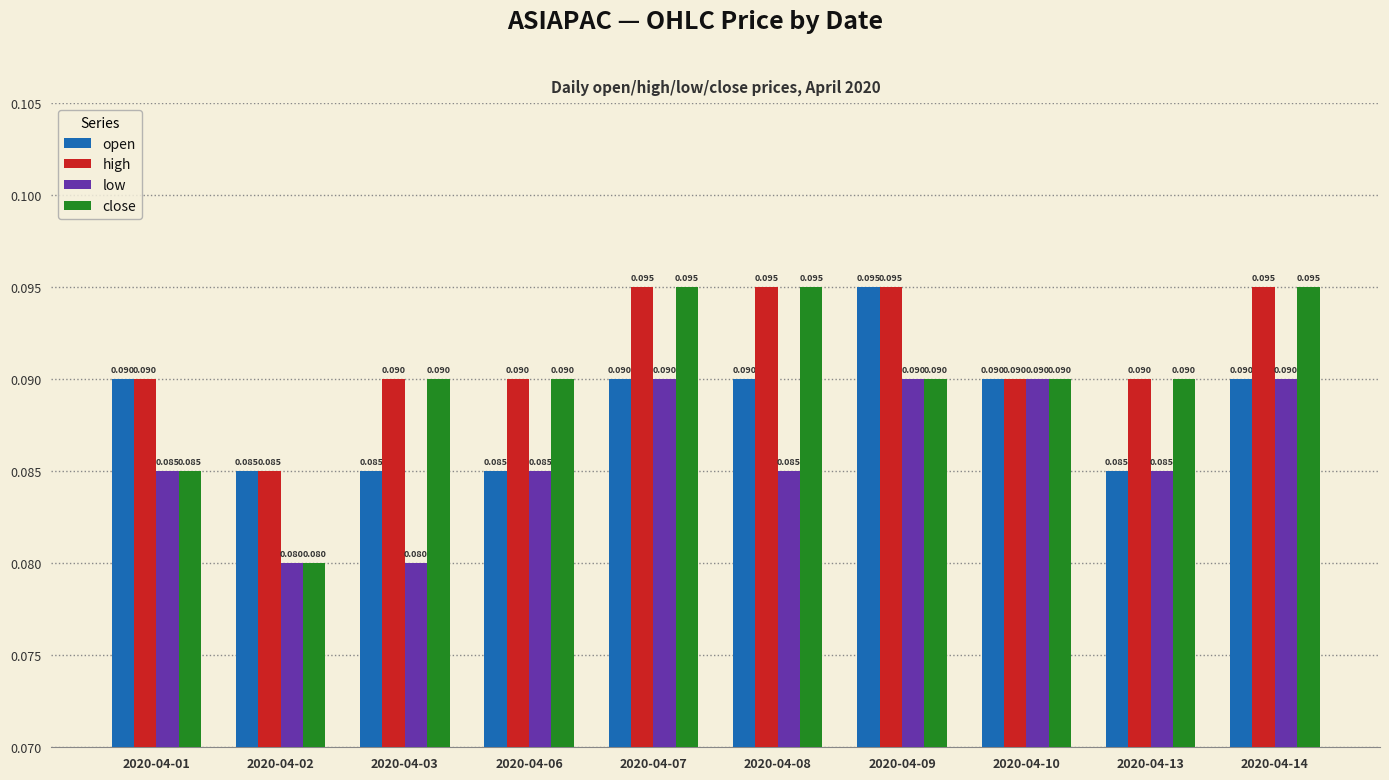

Which series has the largest total across all categories?

high